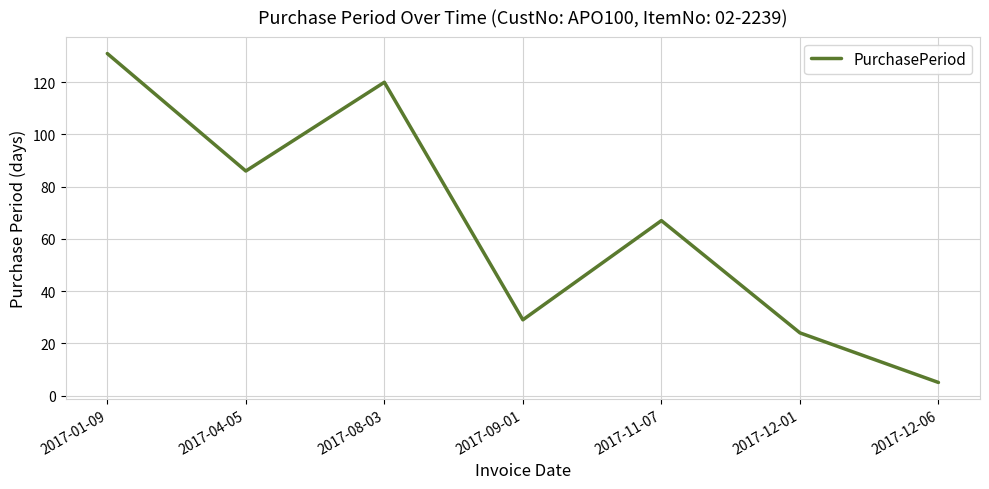

The value at 2017-08-03 is 185. True or false?

False